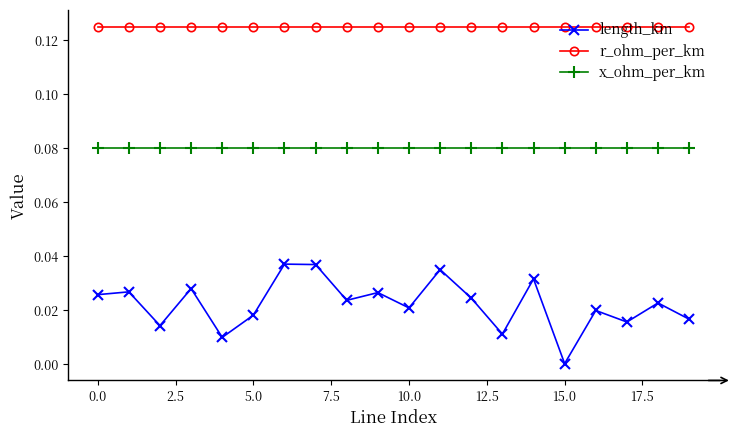

True or false: r_ohm_per_km and x_ohm_per_km cross at least once.

False